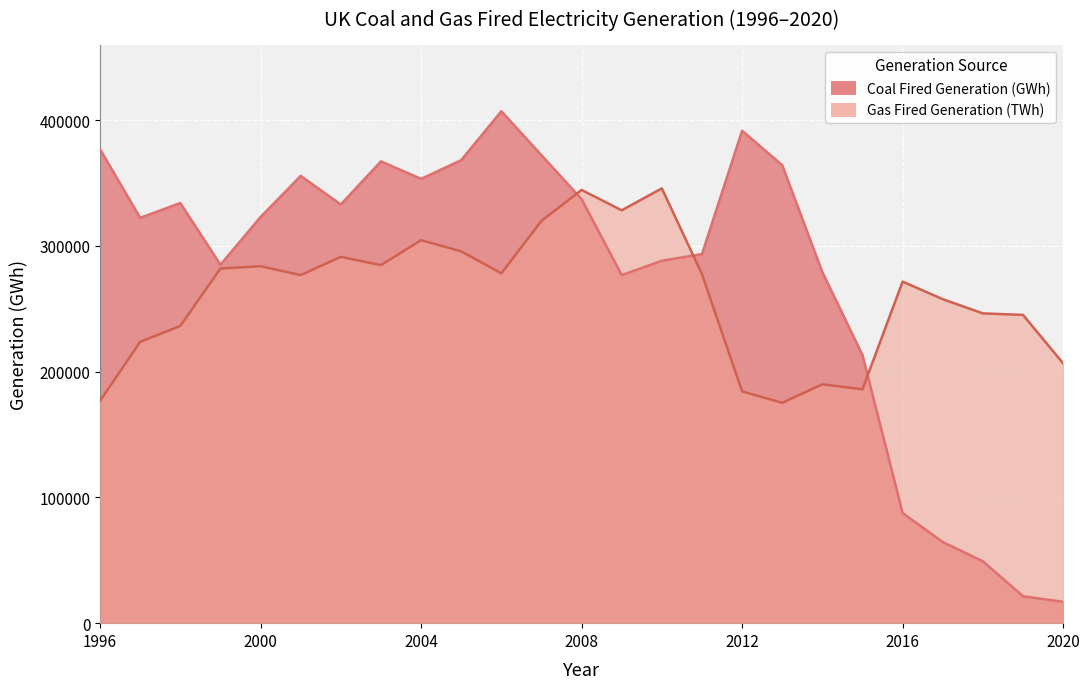

The value of Coal Fired Generation (GWh) at 2002 is 332889.0. True or false?

True